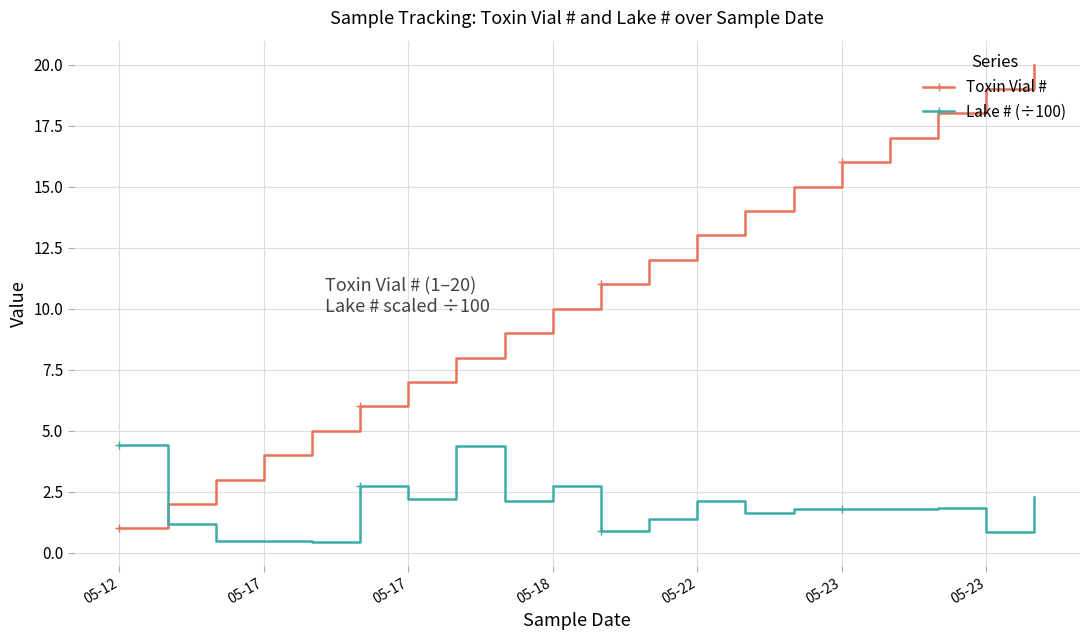

List the series in order of their overall mean, lowest first.

Lake # (÷100), Toxin Vial #